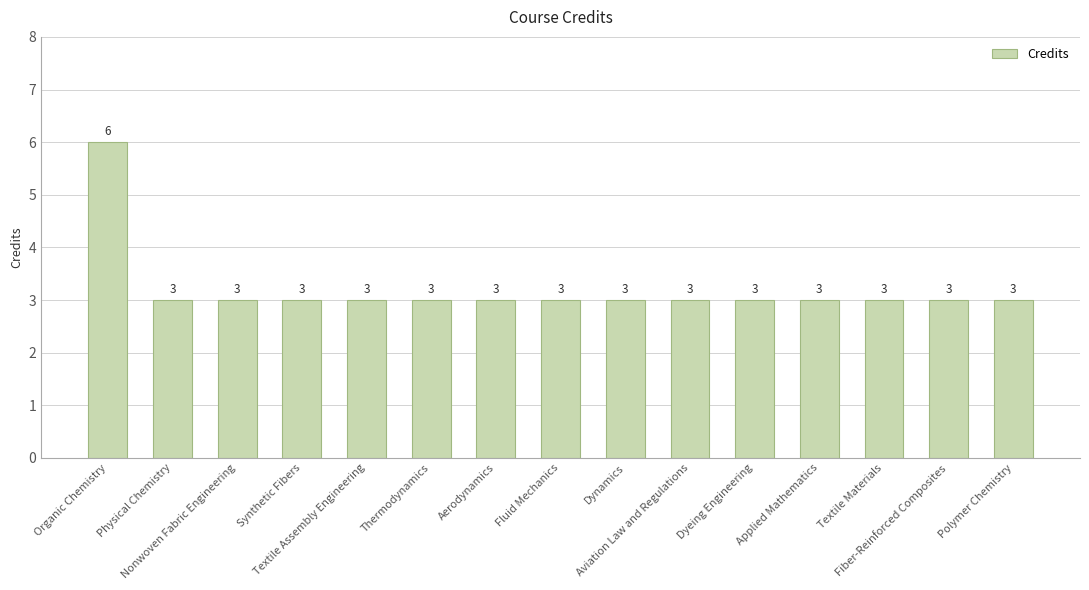

What is the minimum value shown in the chart?

3